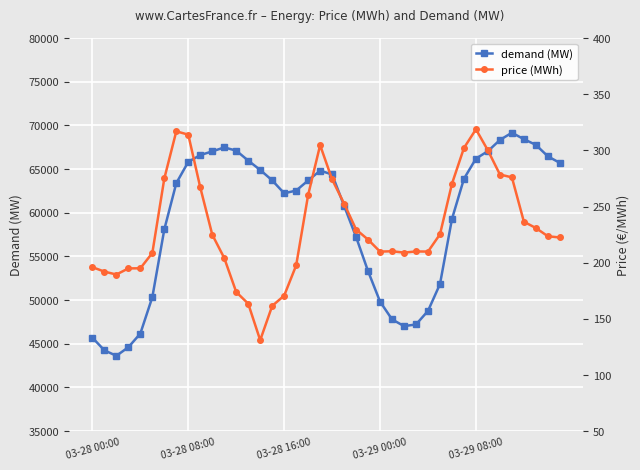

True or false: price (MWh) has a value of 210.2 at 25.

True